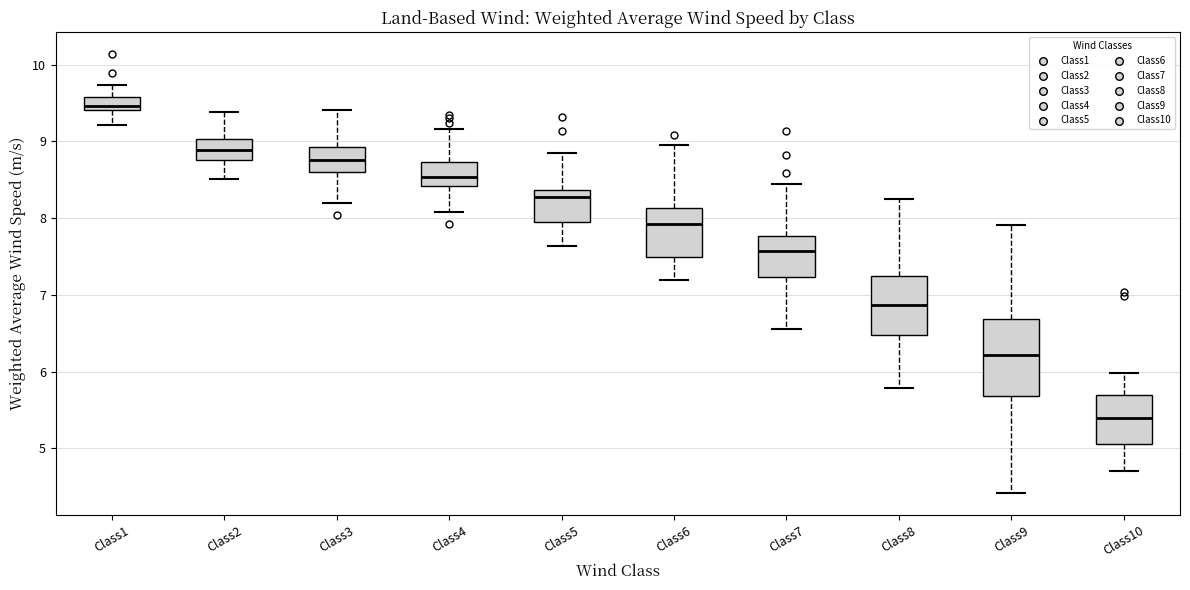

Where is the lower edge of the box for Class1 on the y-axis? The values are not printed on the chart, so give them approximately, as read against the axis.

9.4